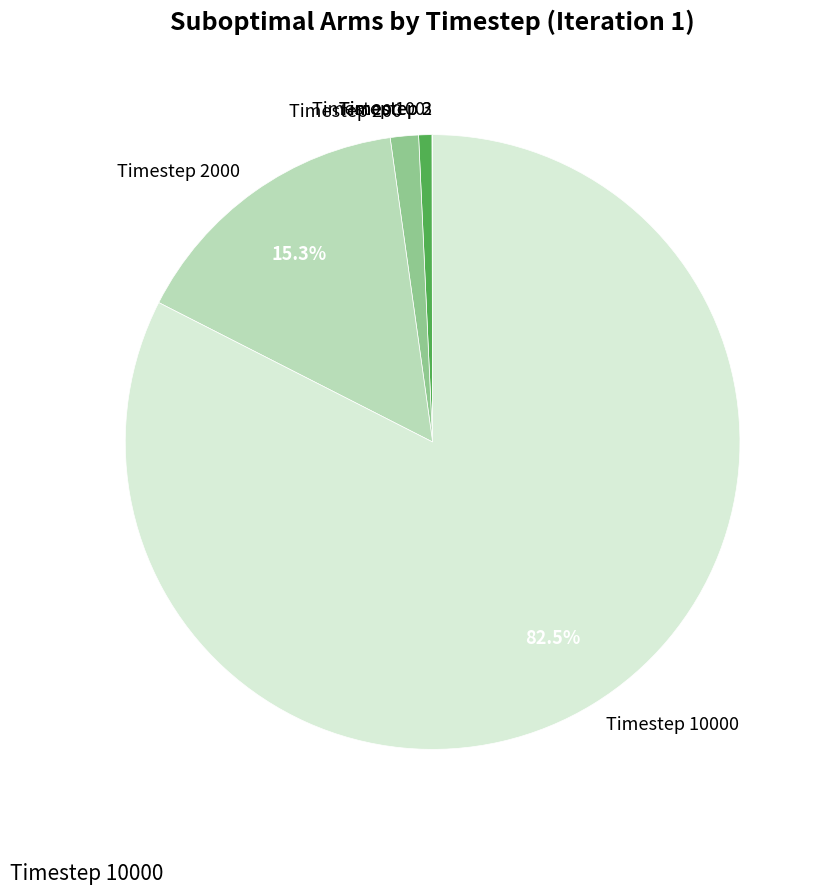

To the nearest percent, what percentage of the pie is Timestep 100?

1%